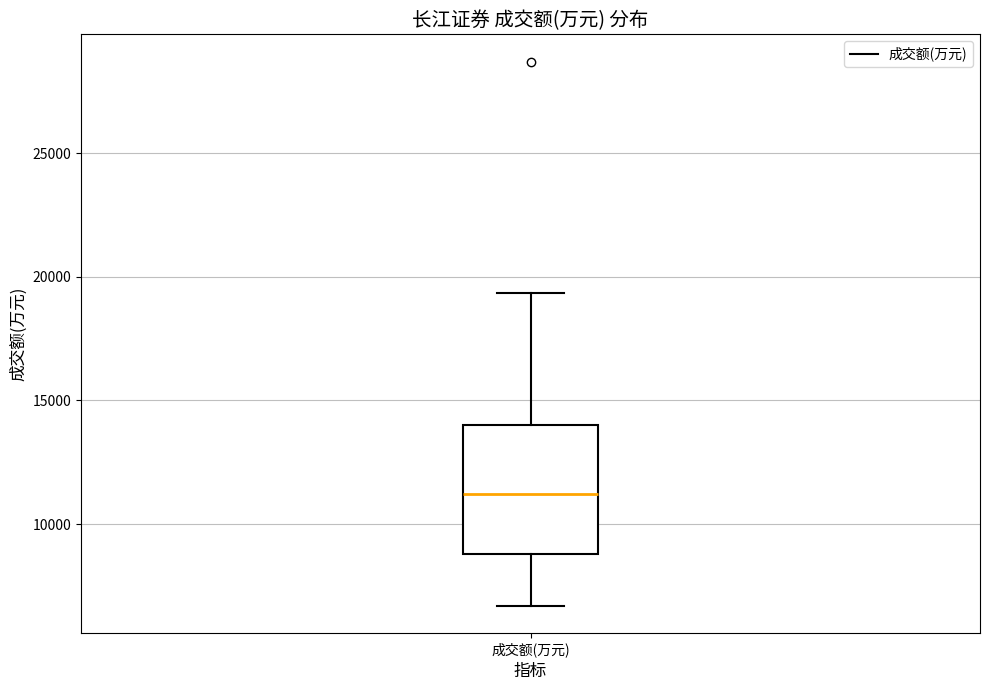

Transcribe this box plot: give where the median line is, the range the box spans, and where the two whiskers end, as read against the y-axis. The values are not printed on the chart, so give them approximately, as read against the axis.

median 11000, box 9000 to 14000, whiskers 6500 to 19500